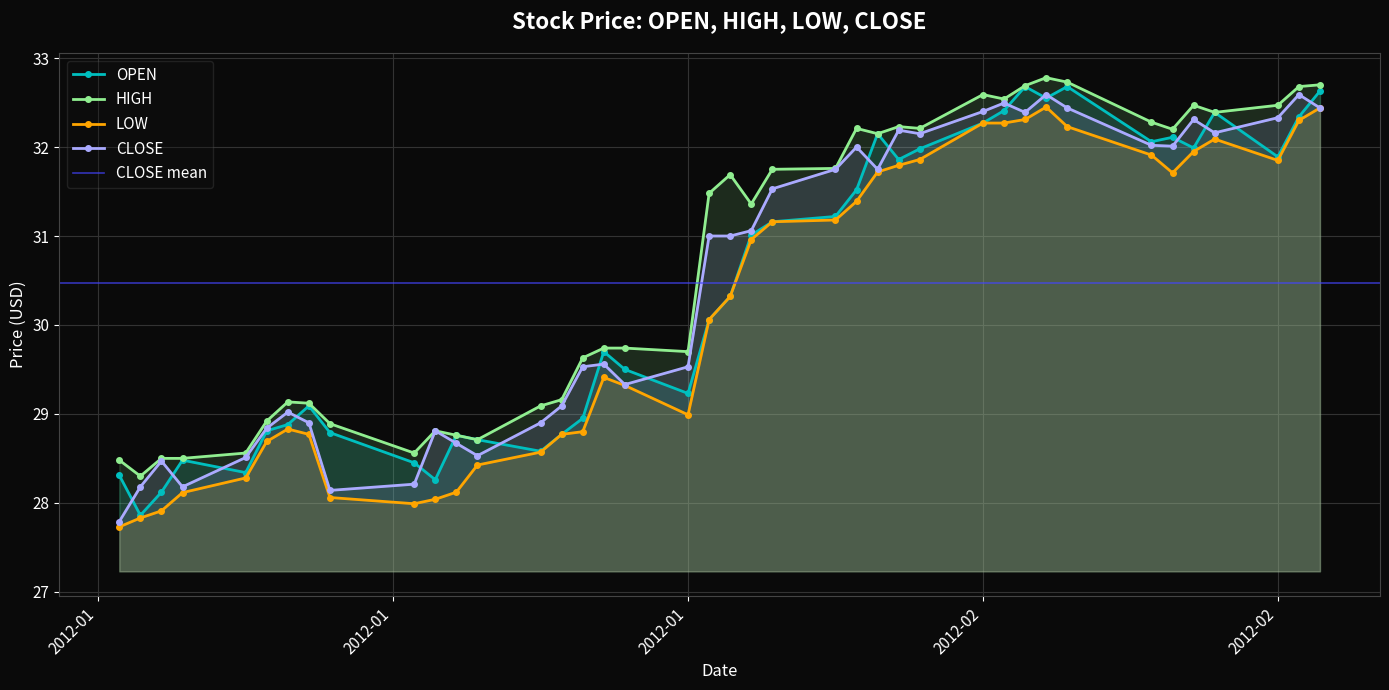

What is the spread (max minus min) of values at 2012-02-03?

0.6